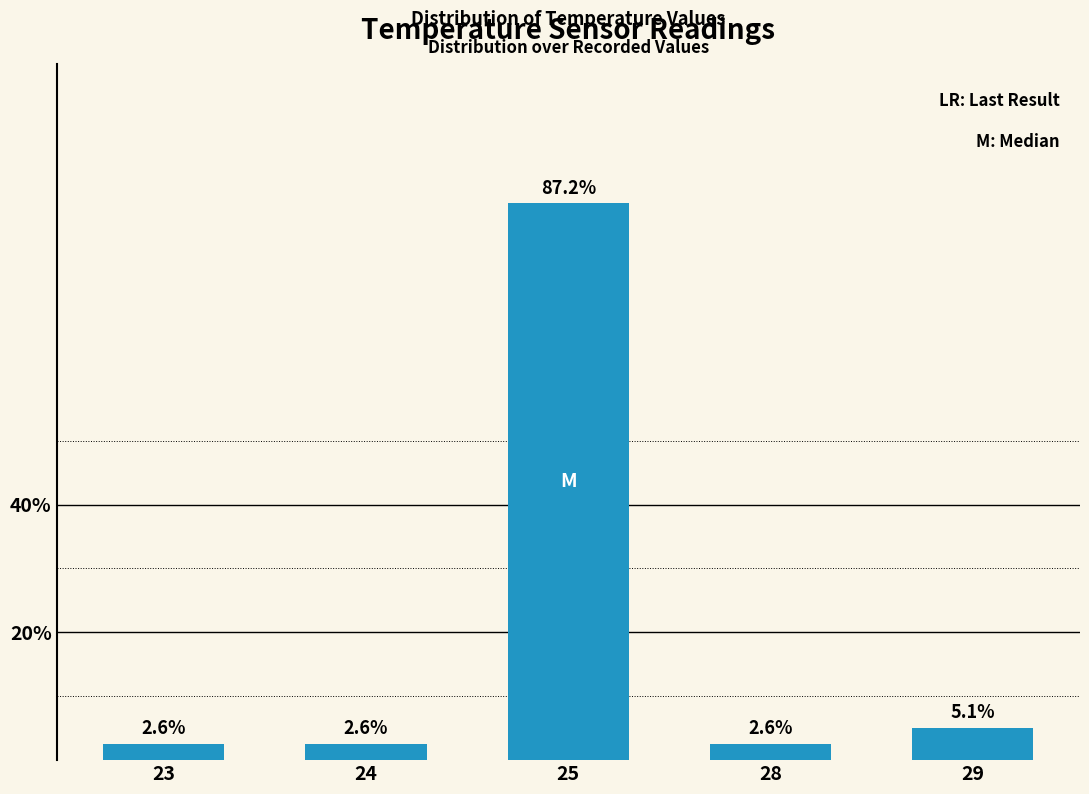

What is the ratio of the value at 24 to the value at 29?

0.5